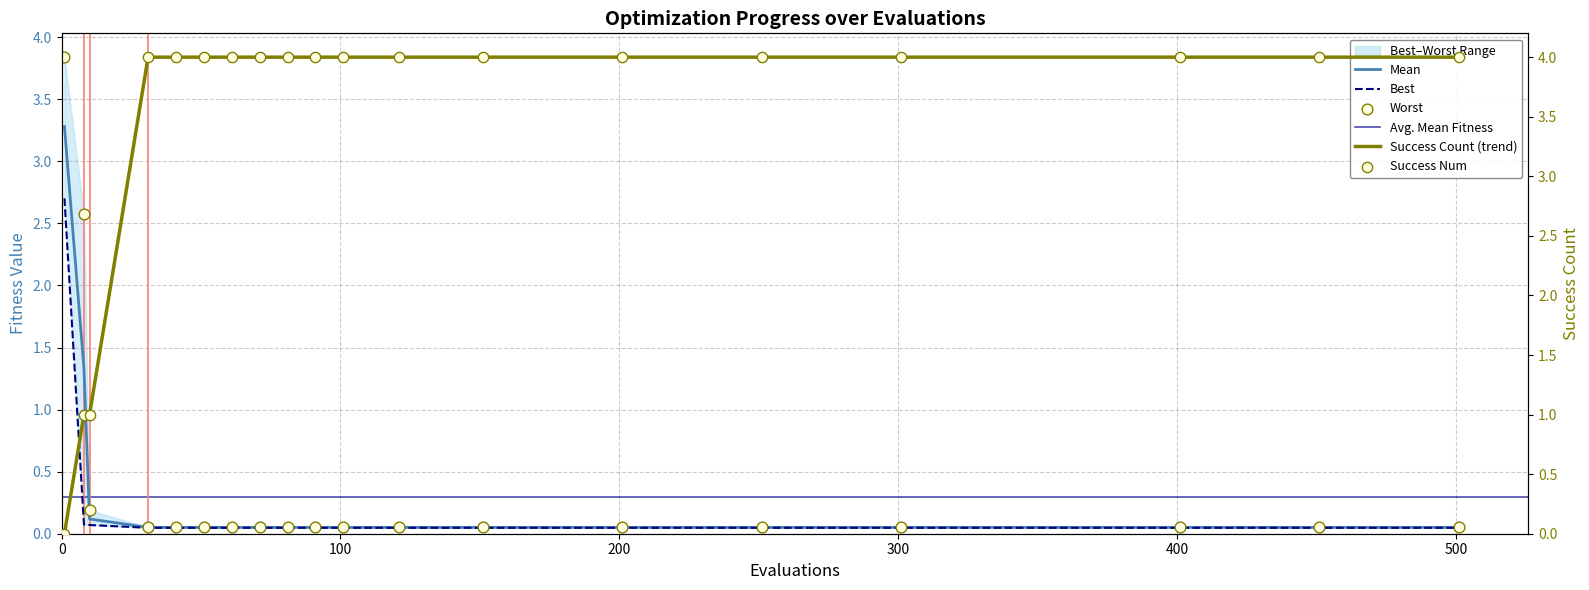

Which series has the widest spread of Y values?

success_num